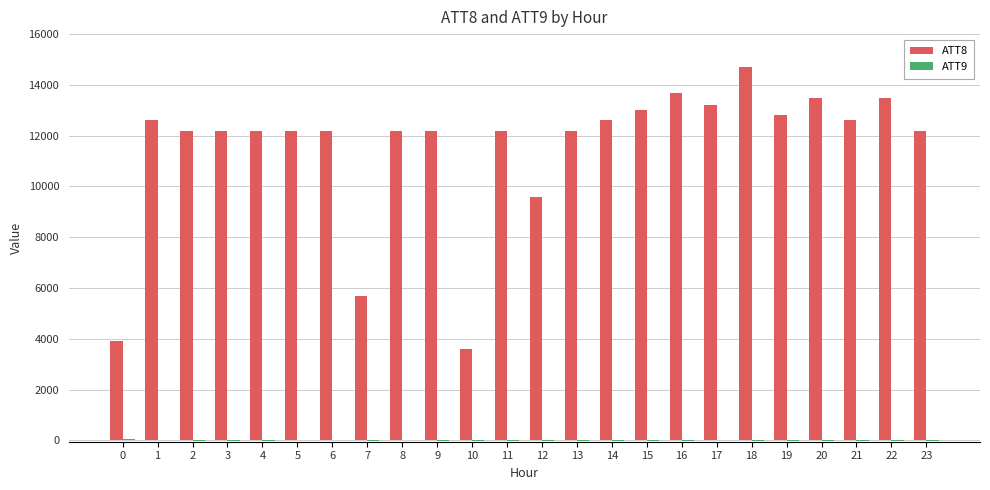

At which label does ATT8 first exceed 12200?

1